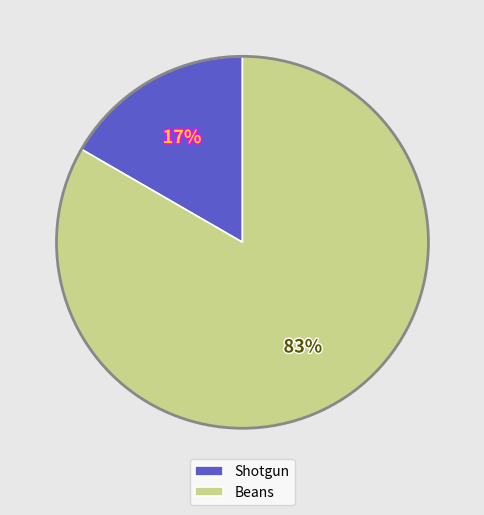

To the nearest percent, what is the combined percentage of Beans and Shotgun?

100%